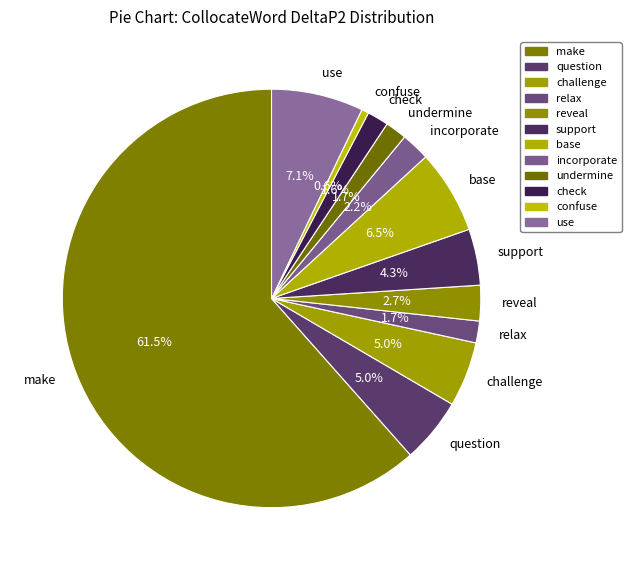

To the nearest percent, what is the average slice percentage?

8%